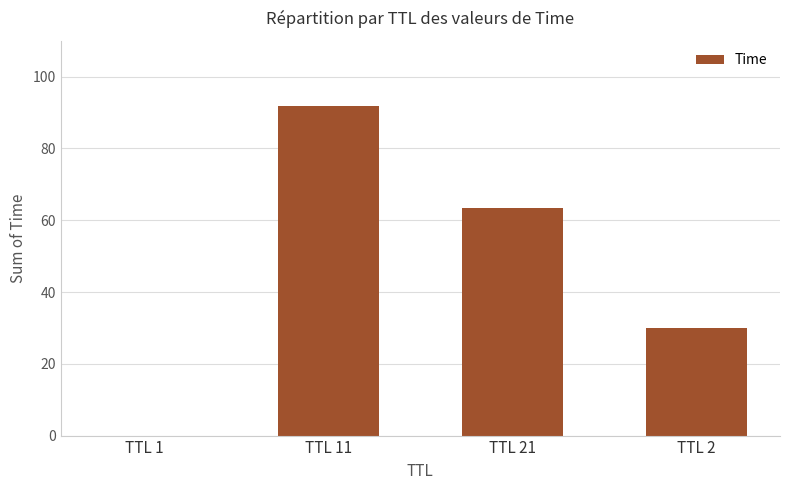

Is it true that the value at TTL 21 is 63.4?

True